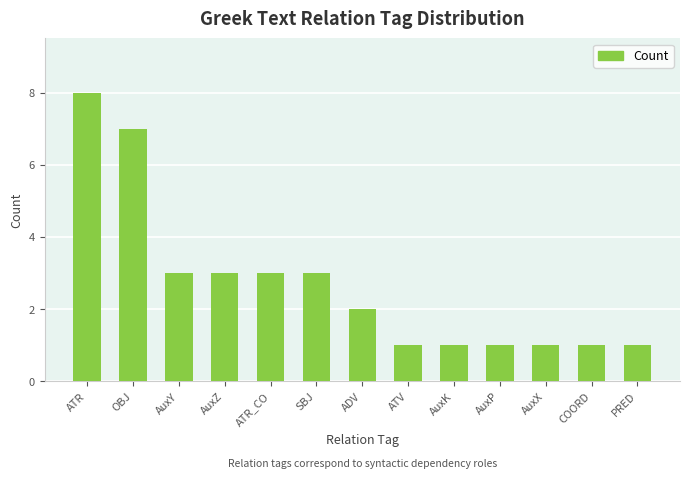

What is the value of the 8th bar from the left?

1